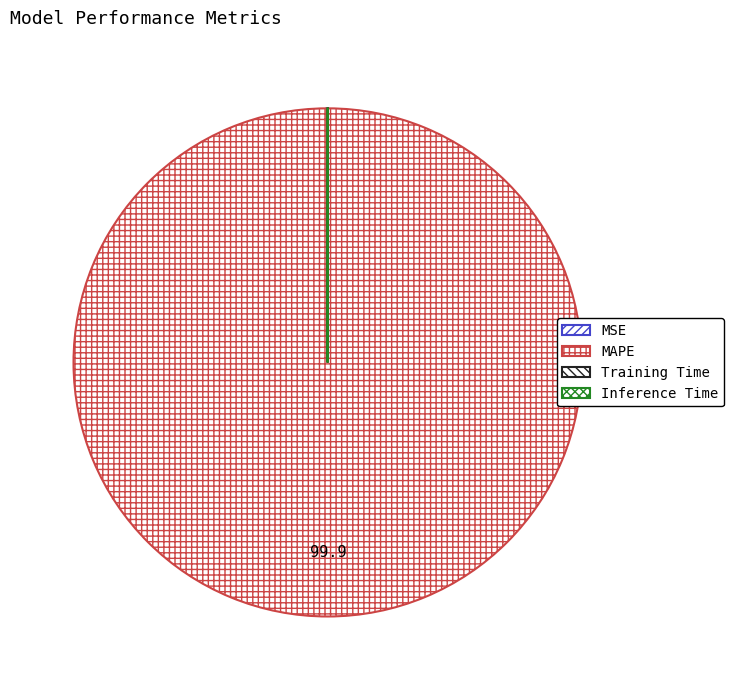

What is the smallest slice in the pie chart?

Inference Time